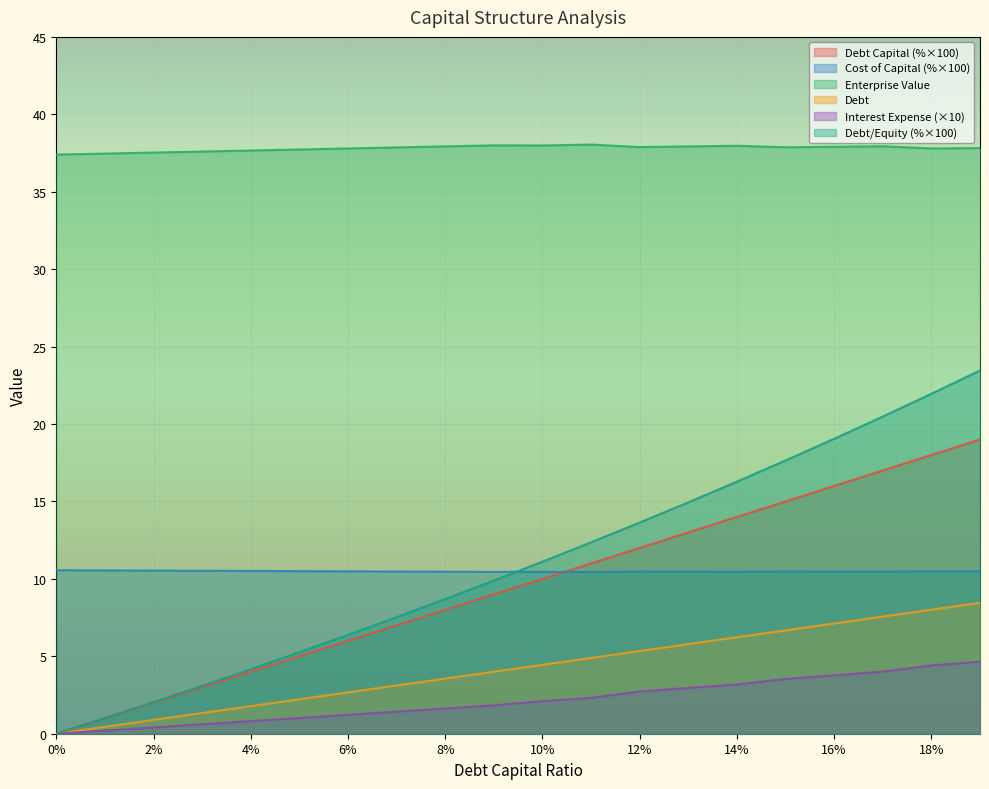

Which series changed the most between 10% and 18%?

Debt/Equity (%×100)